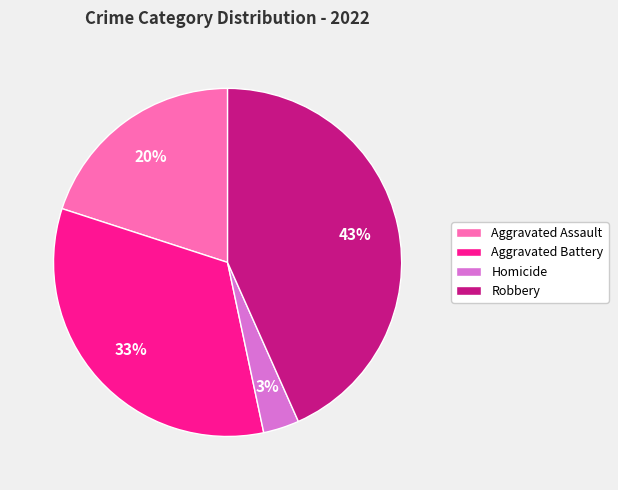

What percentage is the Homicide slice, to the nearest percent?

3%